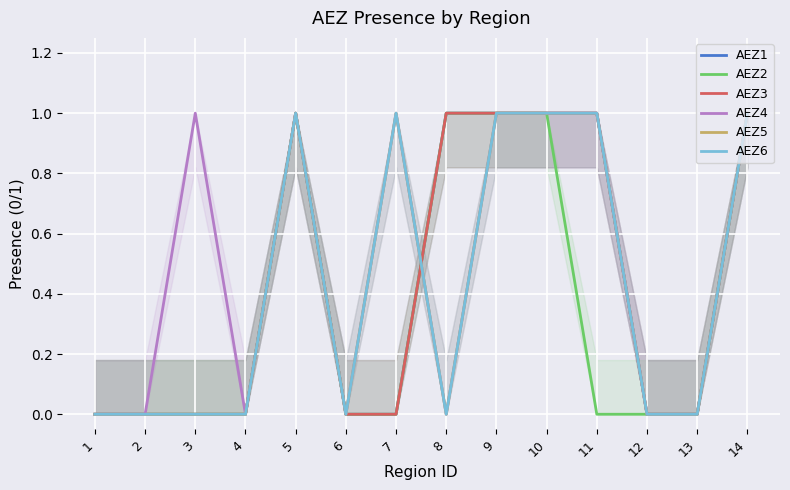

List the series in order of their peak value, lowest first.

AEZ1, AEZ2, AEZ3, AEZ4, AEZ5, AEZ6